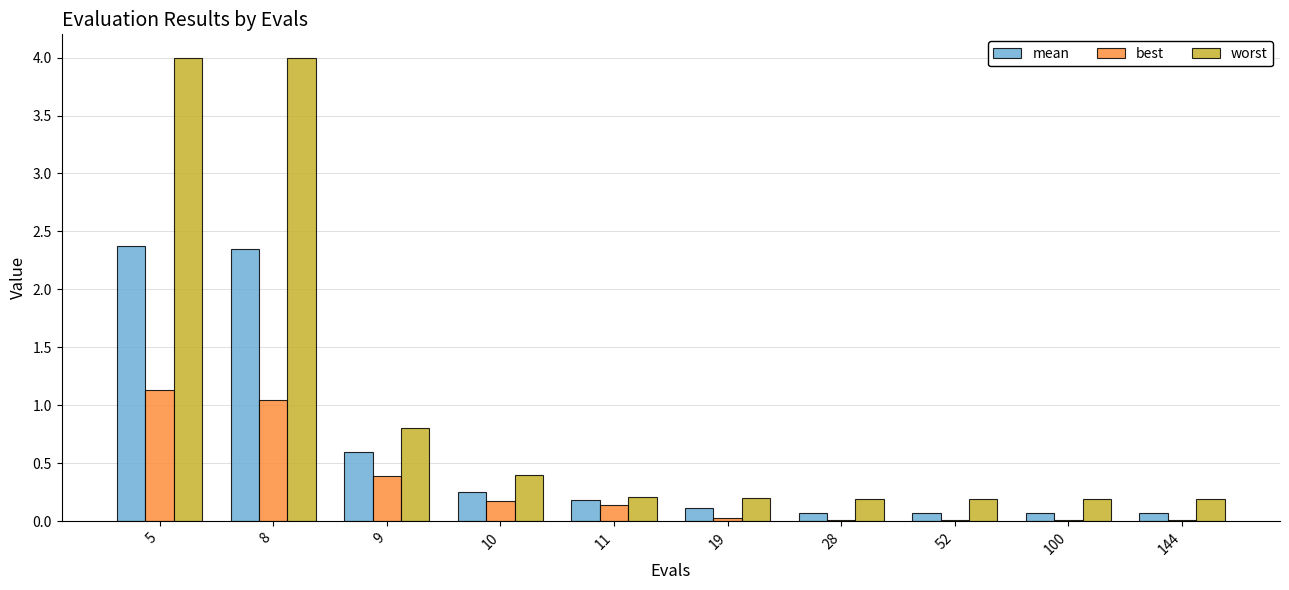

How many groups of bars are there?

10